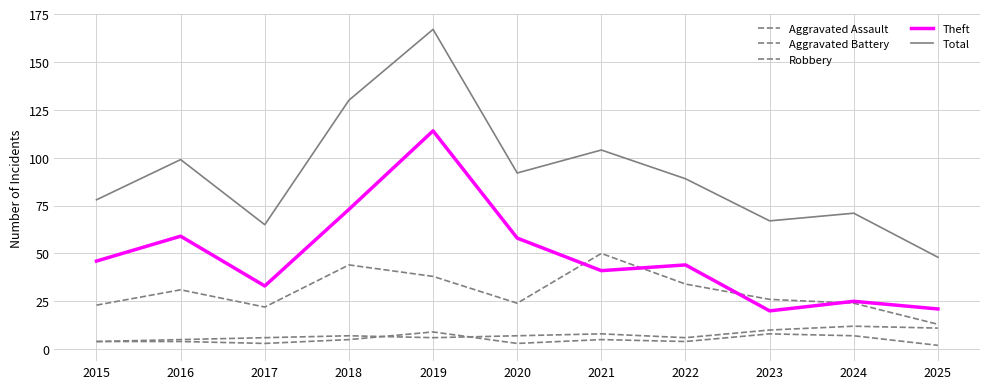

Is this an area chart (filled region under the line)?

No